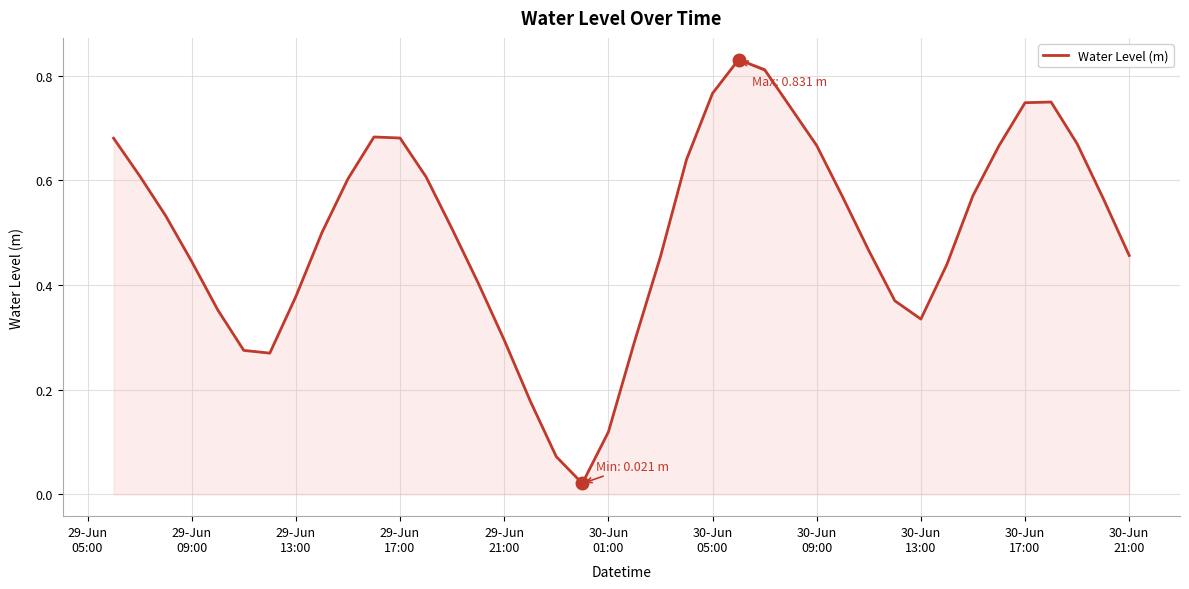

Does the chart display data point markers on the line(s)?

No